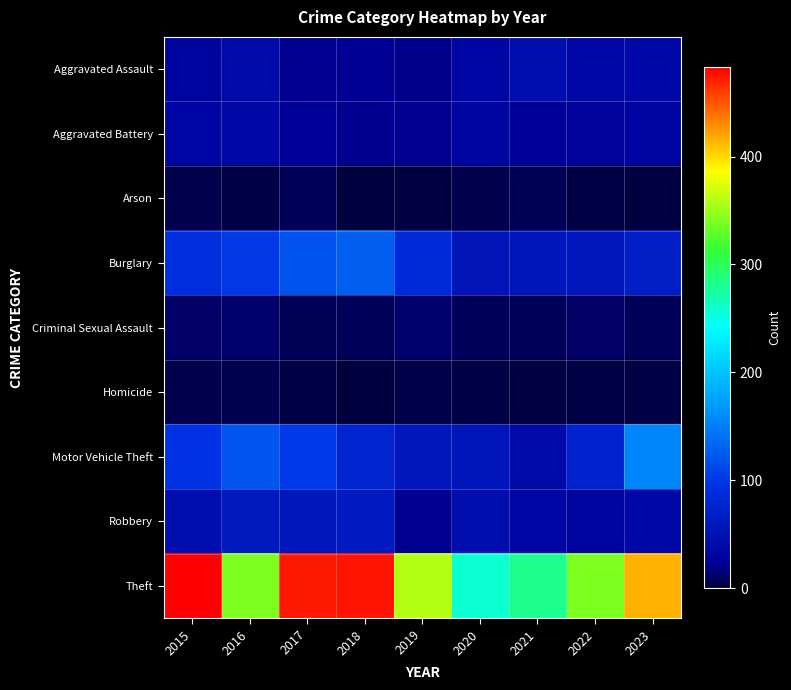

At how many categories does at least one series exceed 400?

4